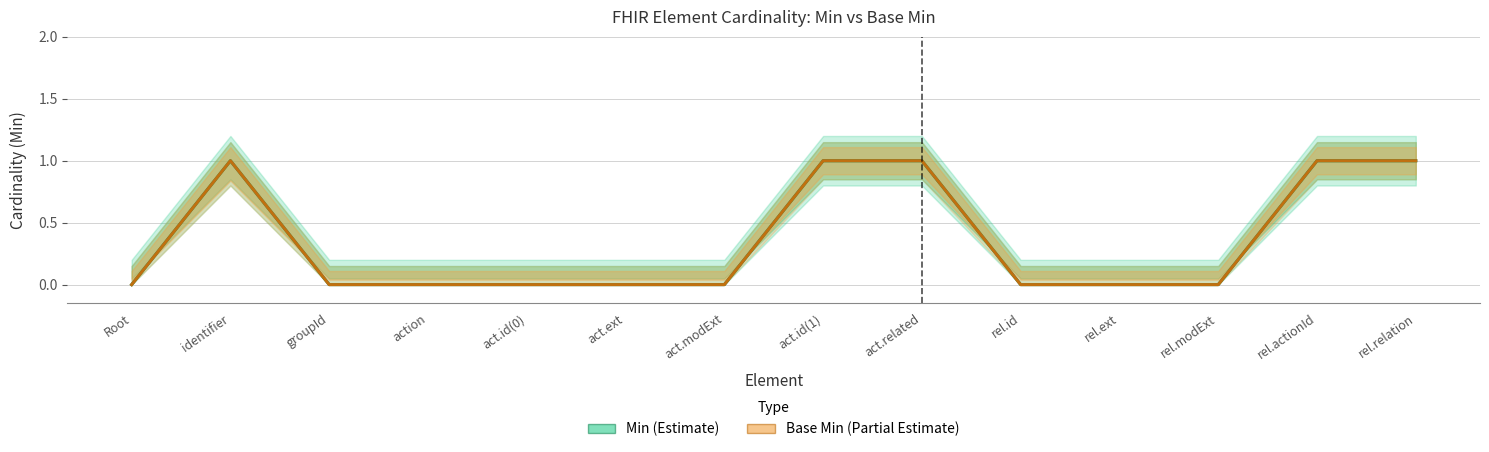

Is this an area chart (filled region under the line)?

No